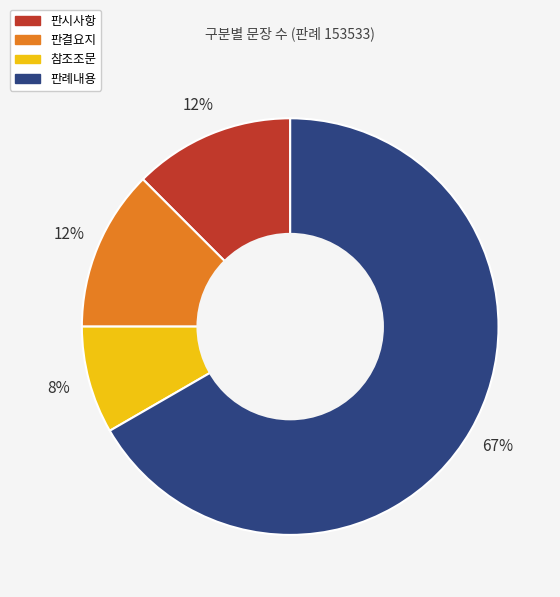

Is there a majority slice in this chart?

Yes